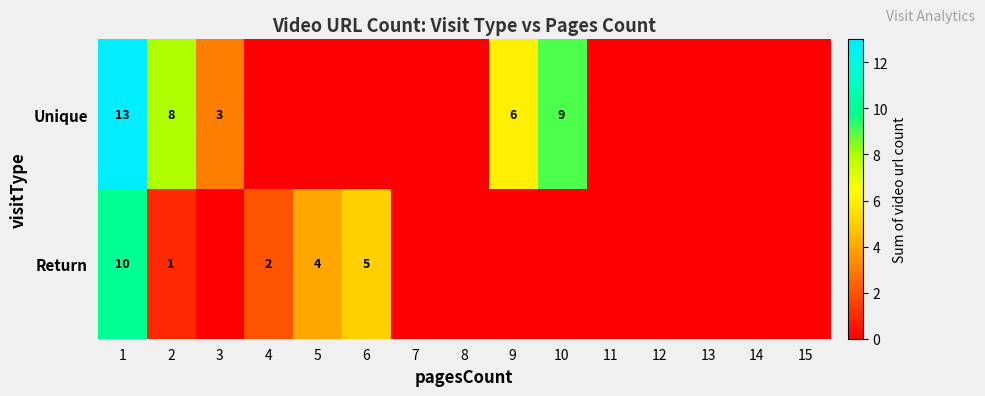

How many distinct data groups are displayed?

2